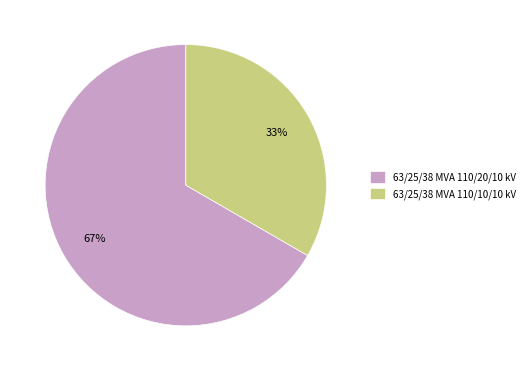

Rank the categories by value from lowest to highest.

63/25/38 MVA 110/10/10 kV, 63/25/38 MVA 110/20/10 kV